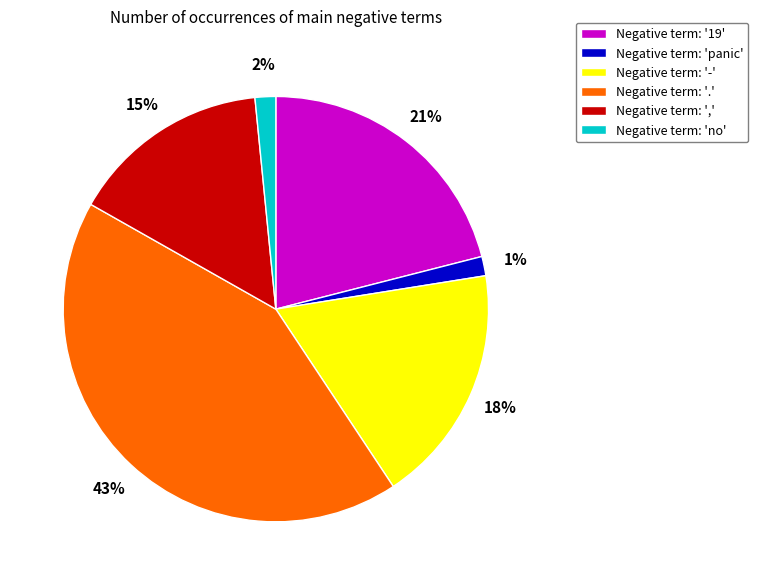

Is the sum of Negative term: '19' and Negative term: ',' greater than half?

No